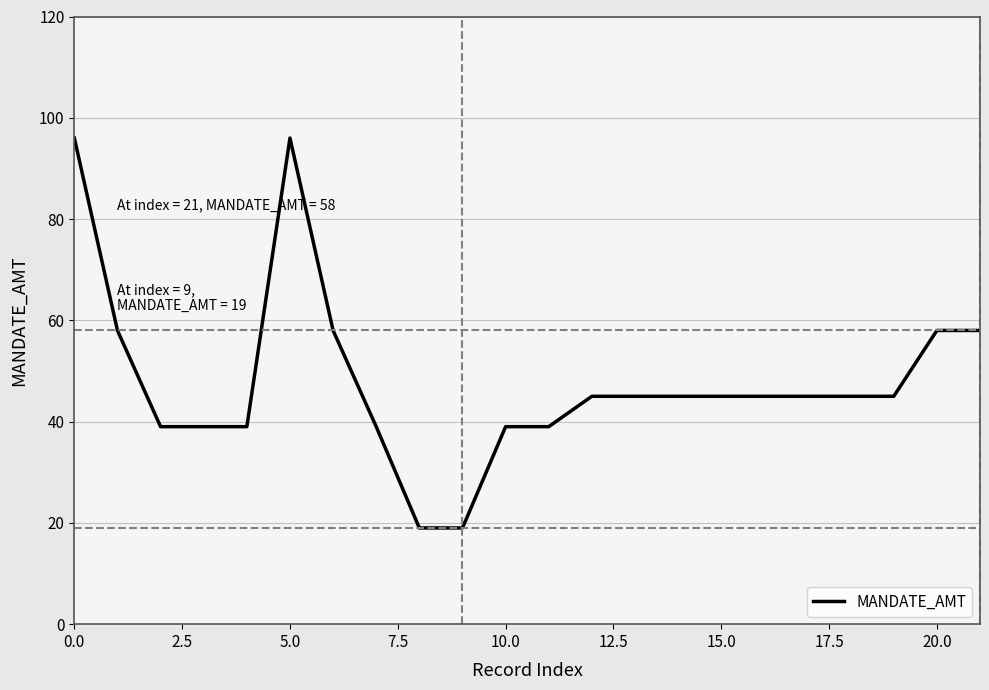

Is this an area chart (filled region under the line)?

No